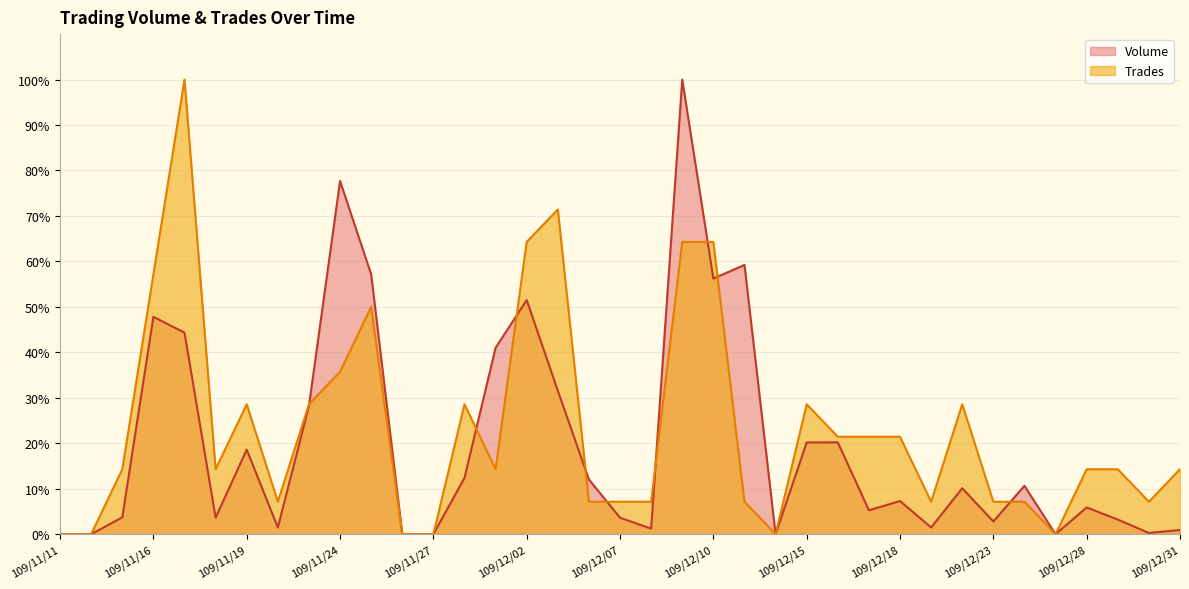

At which label does Trades first exceed 14?

109/11/13